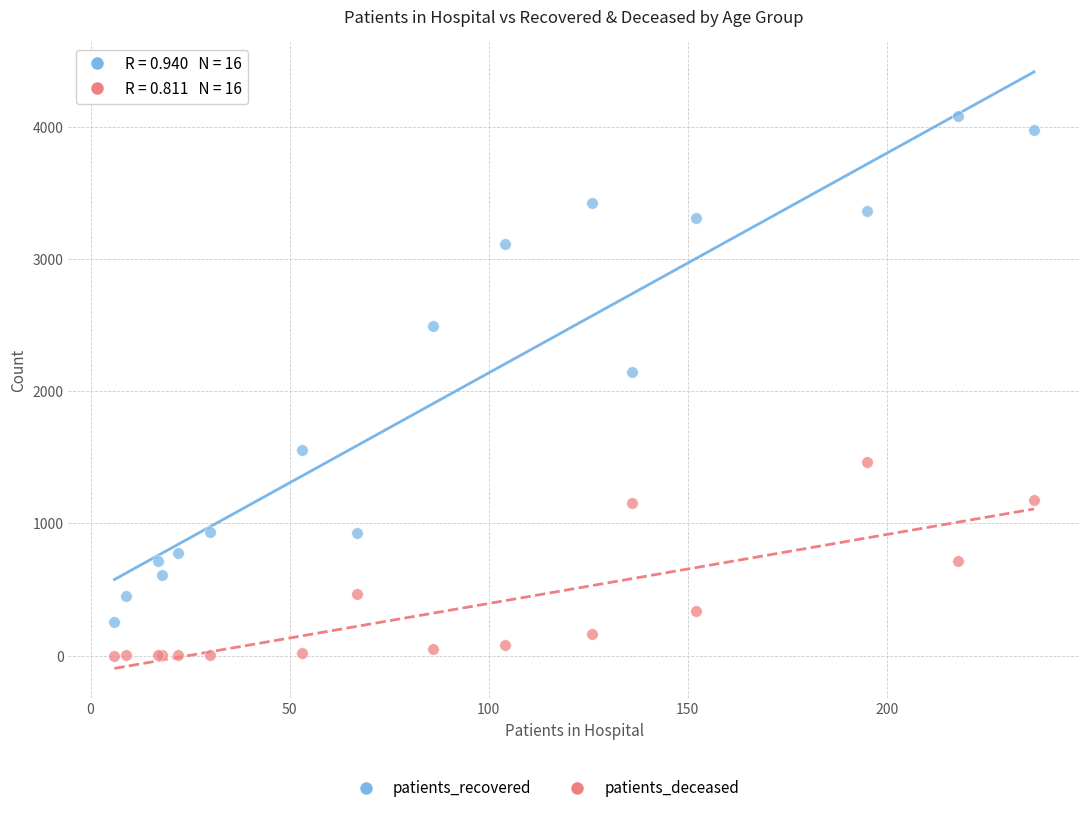

Across all series, what Y value is closest to 2043?

2143